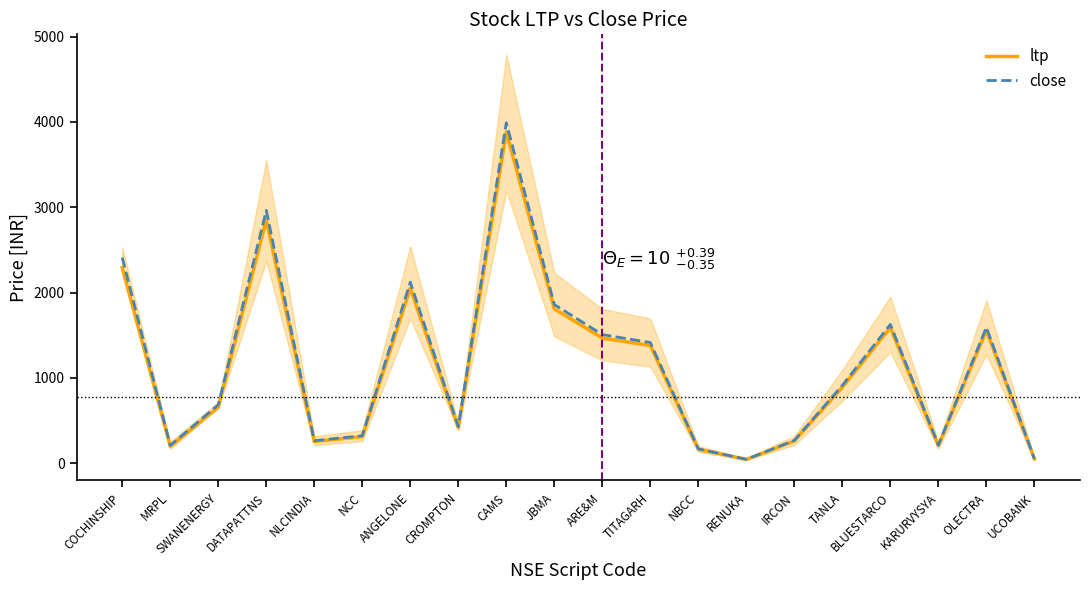

How many data points does each series have?

20